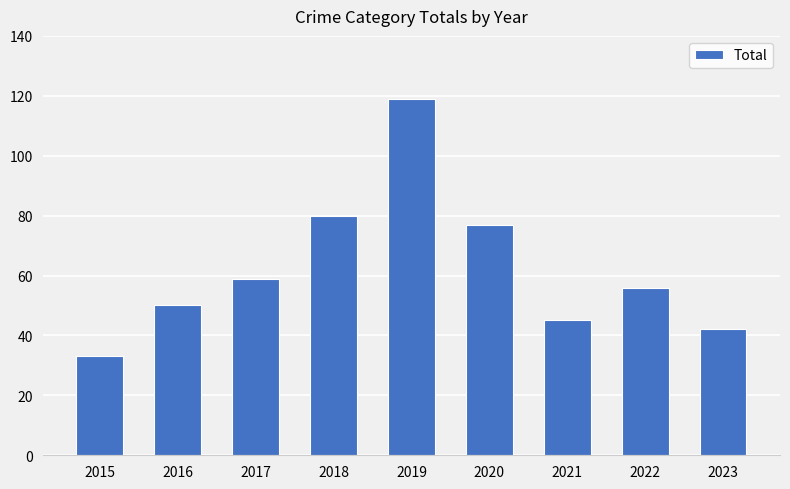

The value at 2016 is 50. True or false?

True